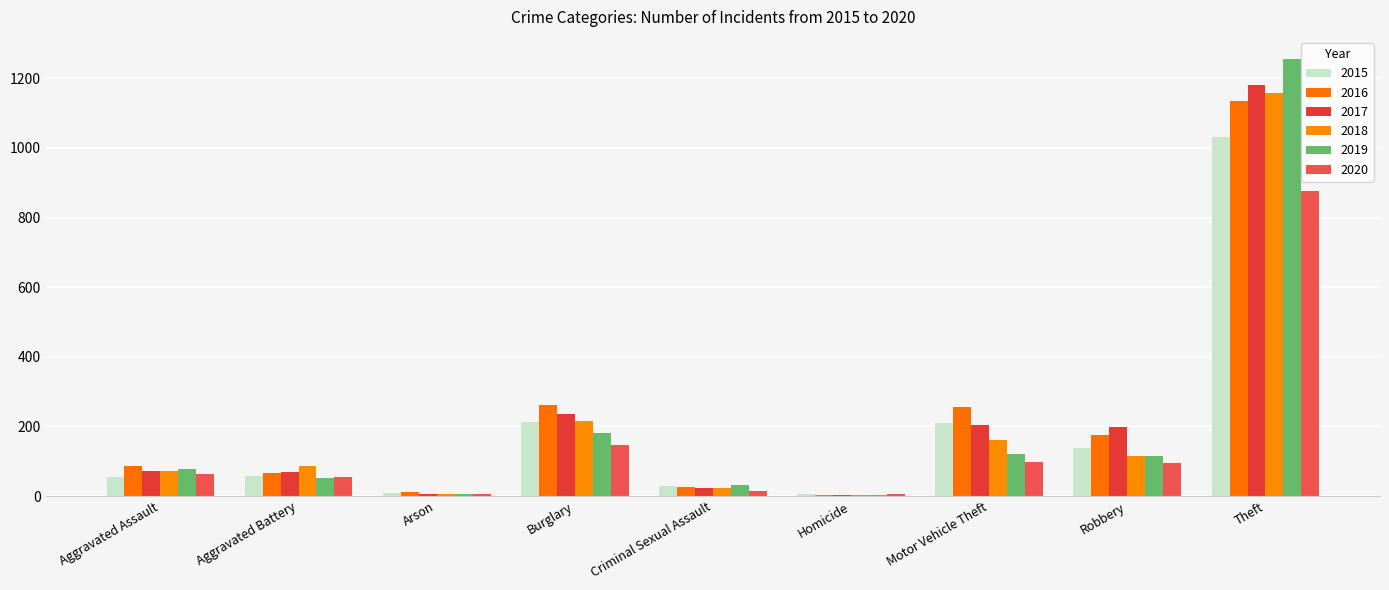

What is the label of the 5th bar from the right?

Criminal Sexual Assault